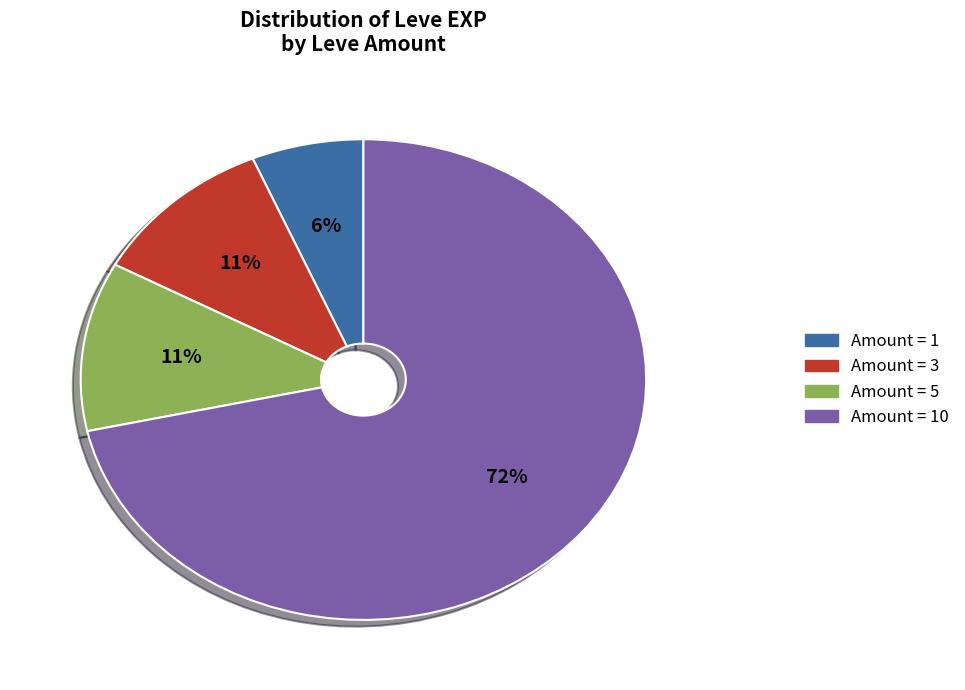

Is there any slice that represents more than half of the pie?

Yes